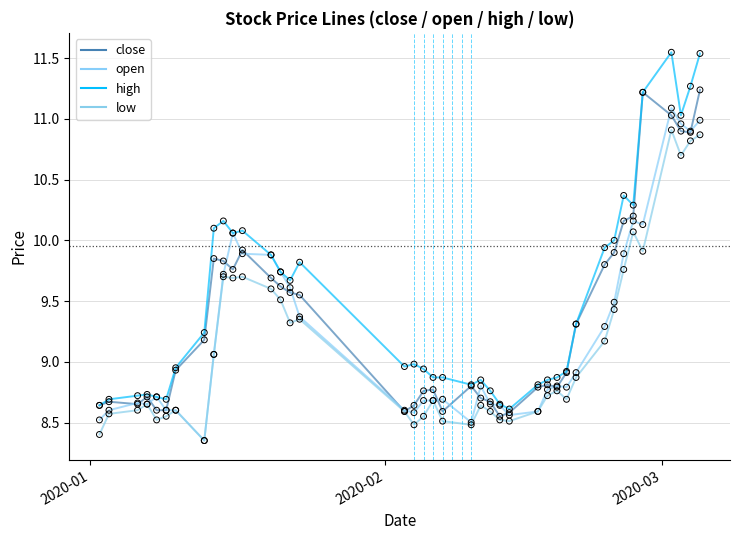

How many lines are shown in the chart?

4